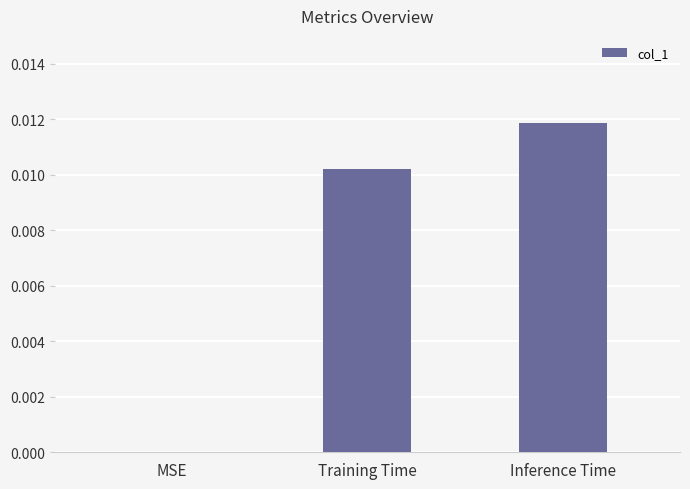

Between Training Time and Inference Time, which is larger?

Inference Time